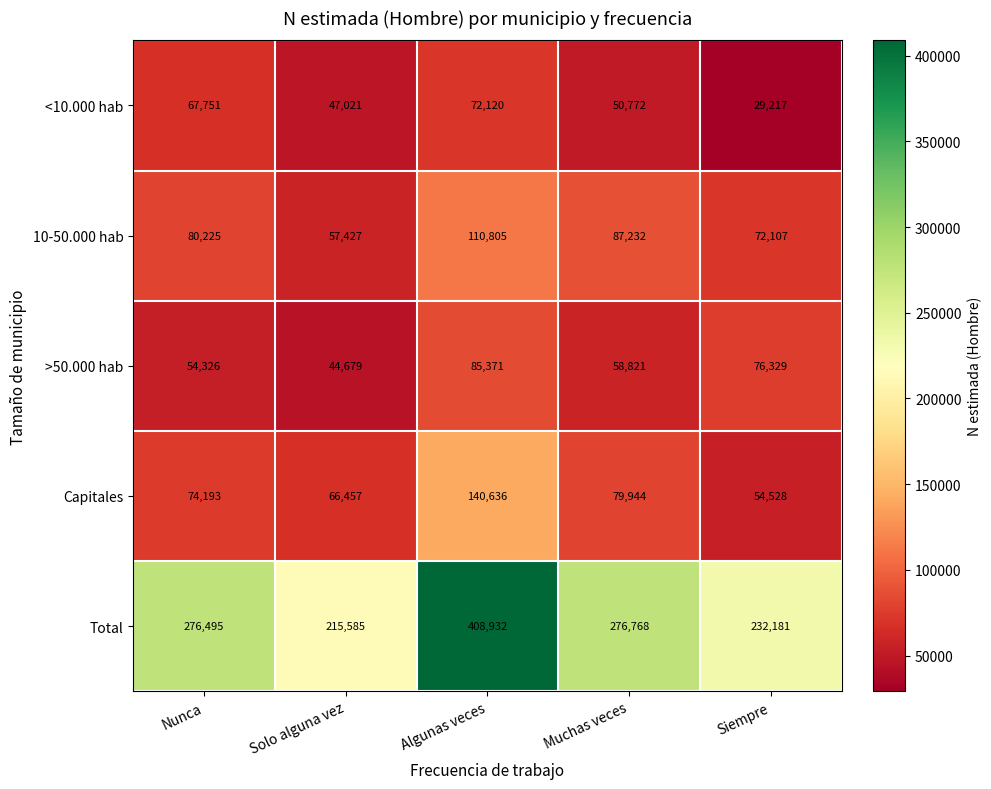

What is the average value of the 10-50.000 hab series?

81559